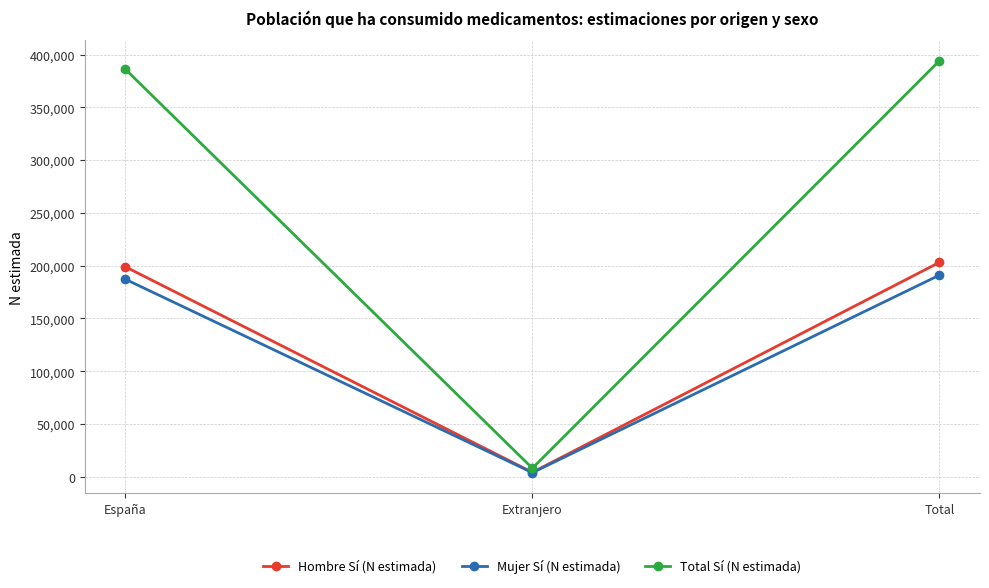

What is the minimum value shown in the chart?

3891